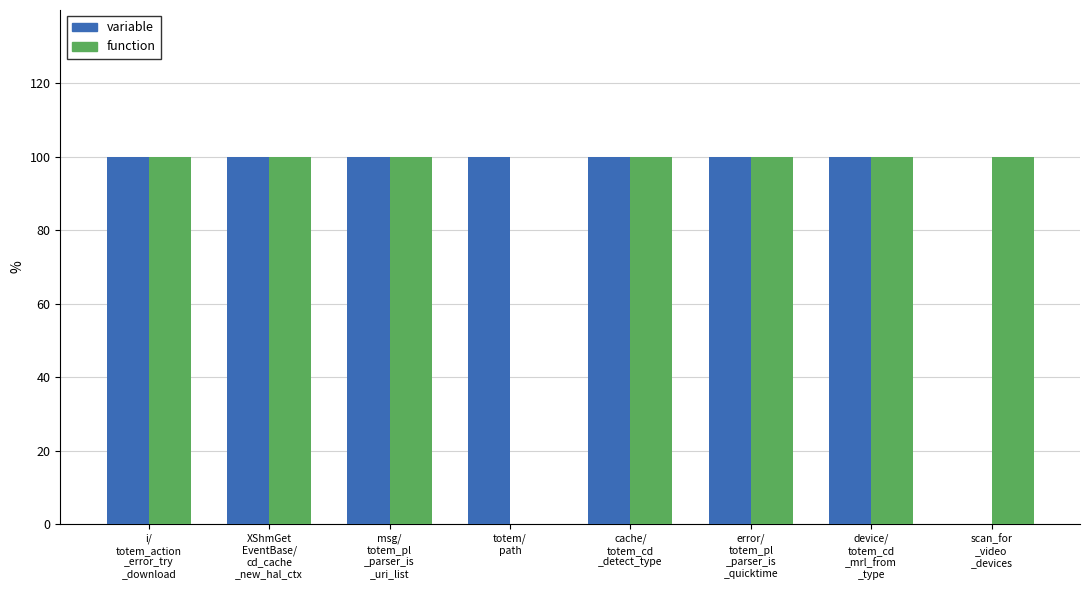

What are all the series names shown in the legend?

variable, function